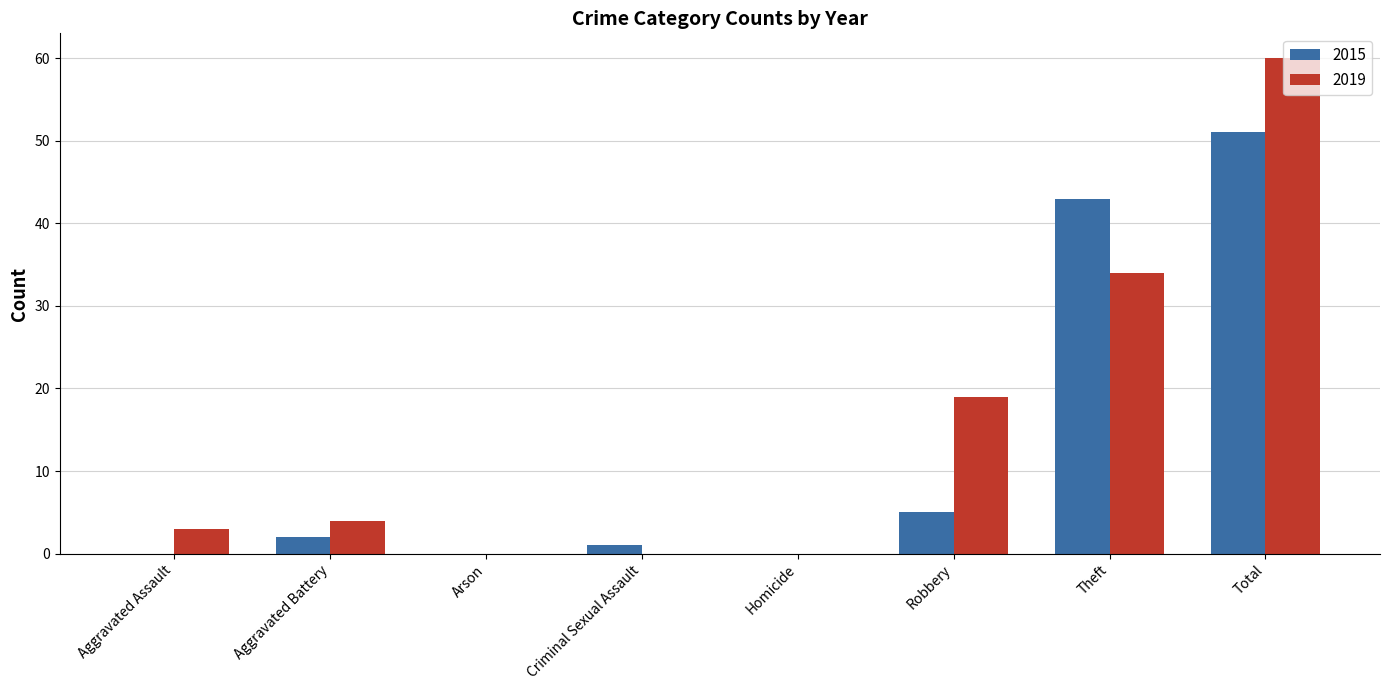

What value does the 2019 series have at Robbery?

19